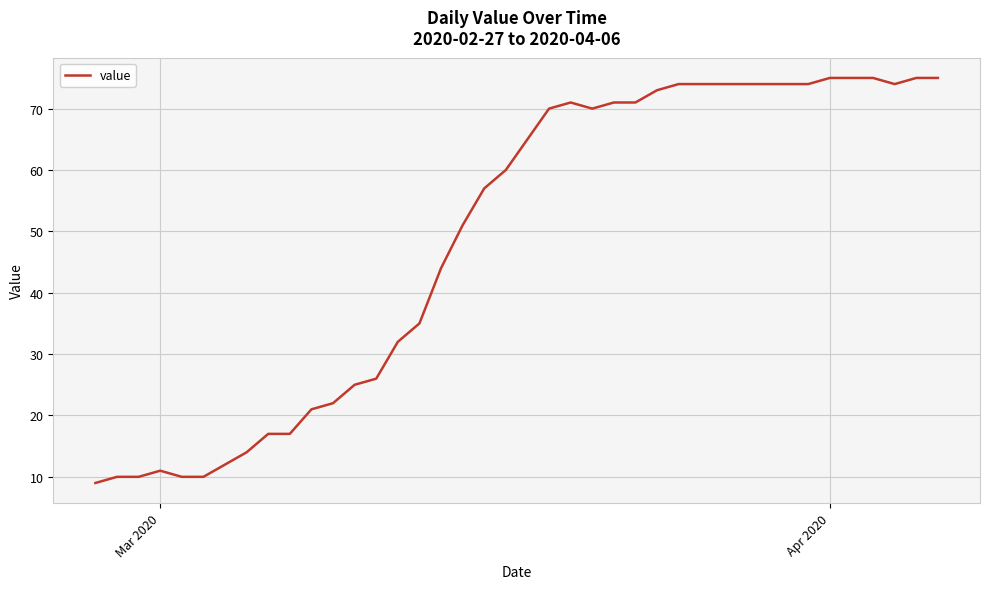

What is the difference between the maximum and minimum values?

66